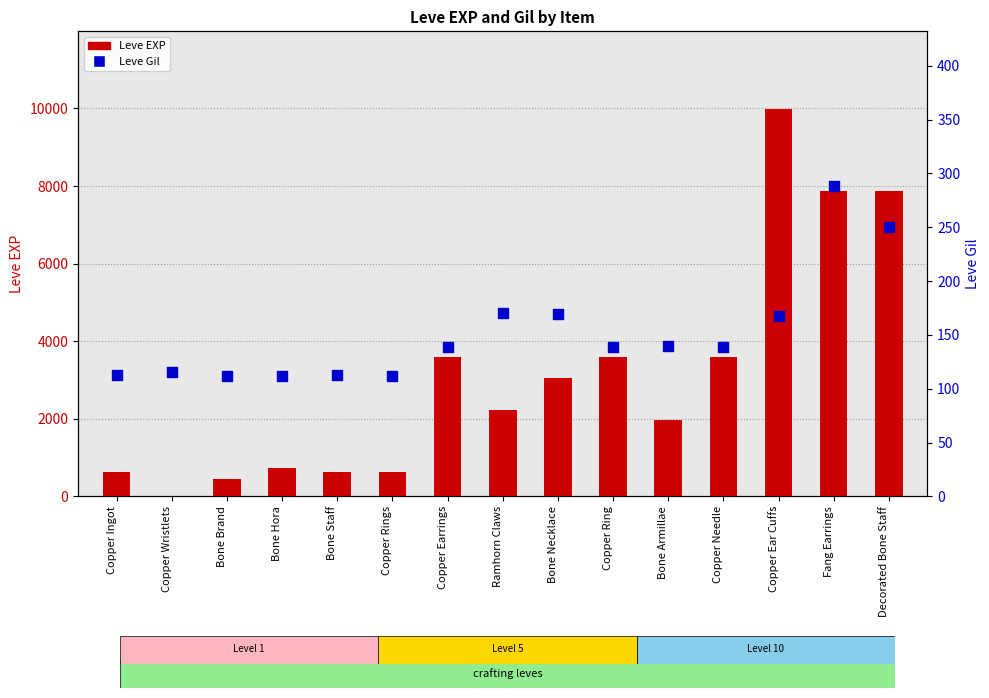

At how many categories does at least one series exceed 349?

14